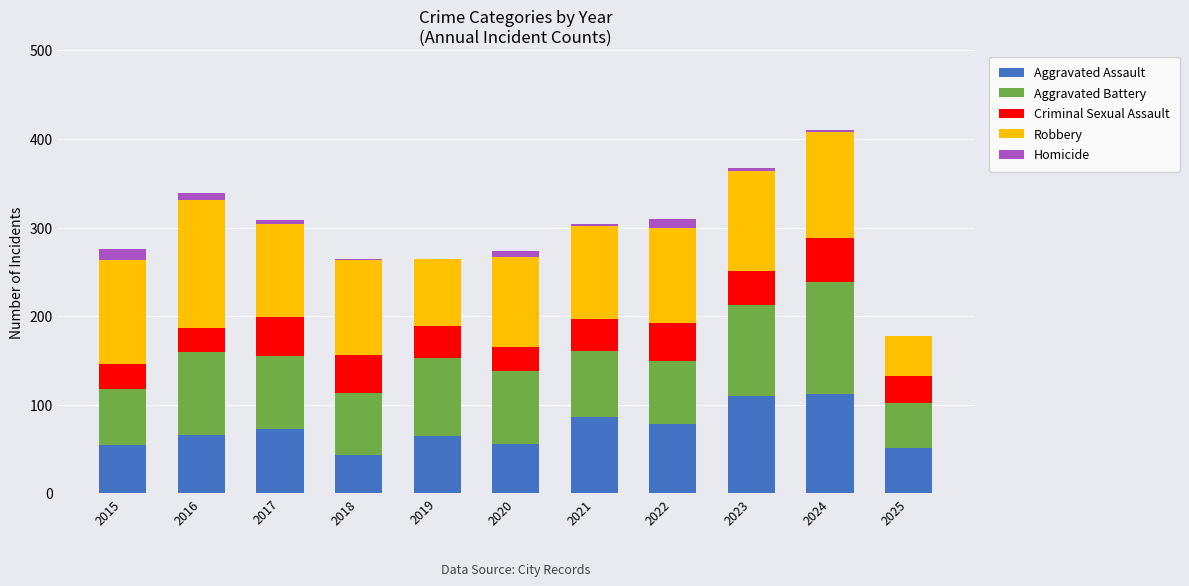

What is the total value across all series at 2021?

304